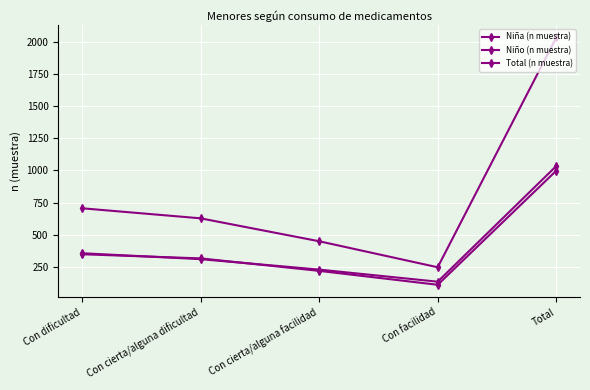

How many series are shown in this chart?

3